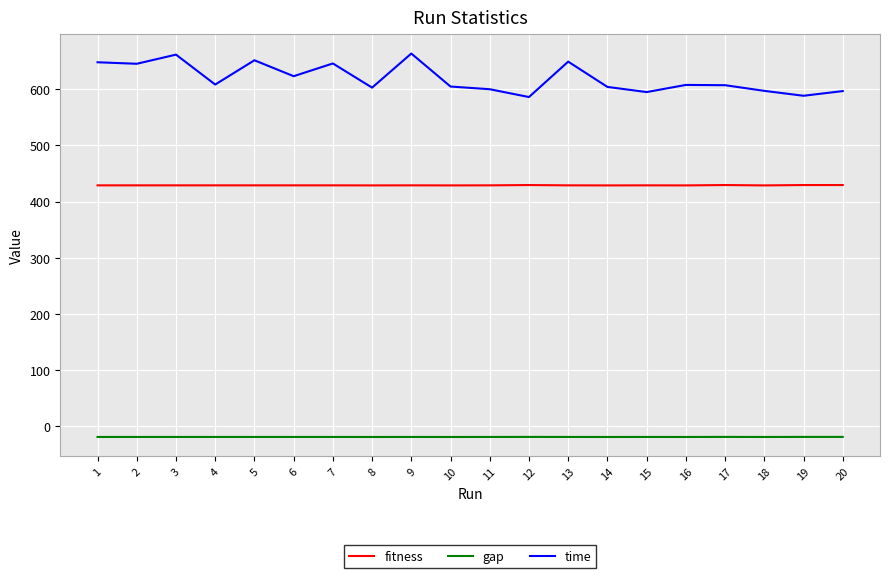

What is the highest value of the time series?

663.7